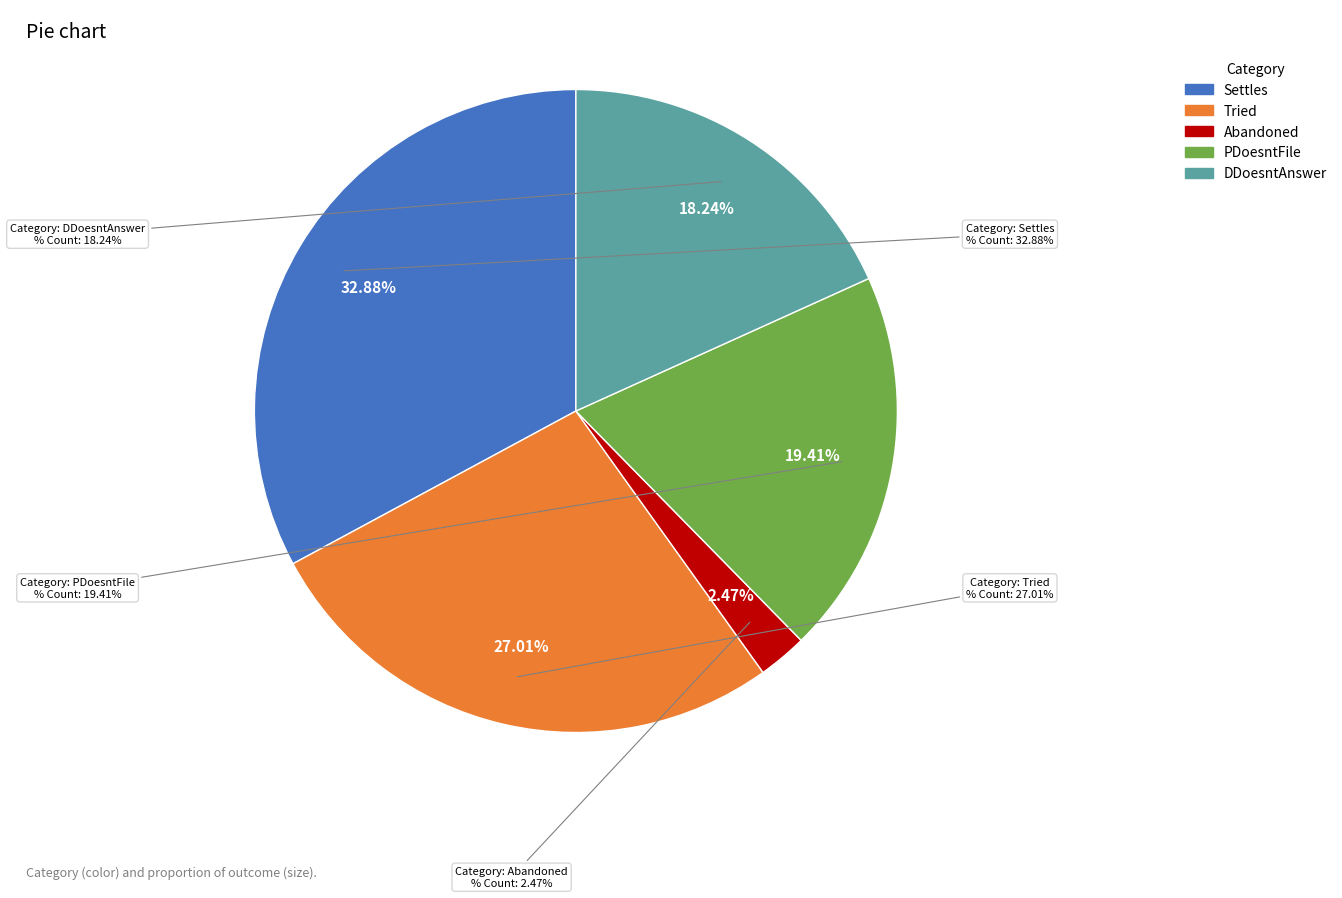

To the nearest percent, what portion does PDoesntFile represent?

19%